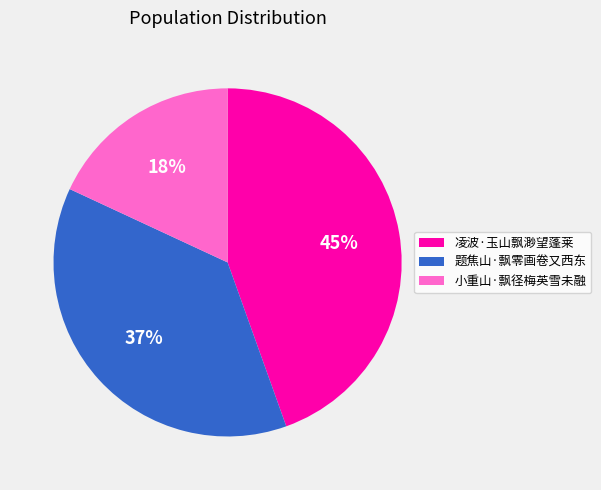

Count the number of slices in the pie.

3